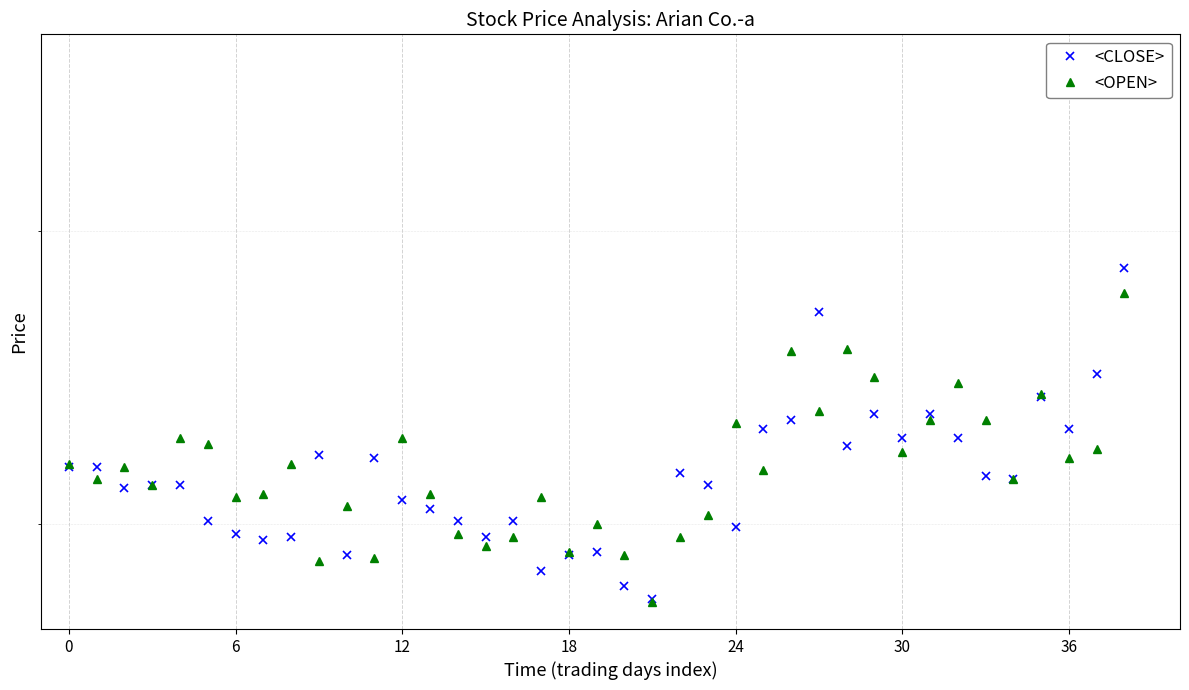

What is the minimum value for <CLOSE>?

676.6